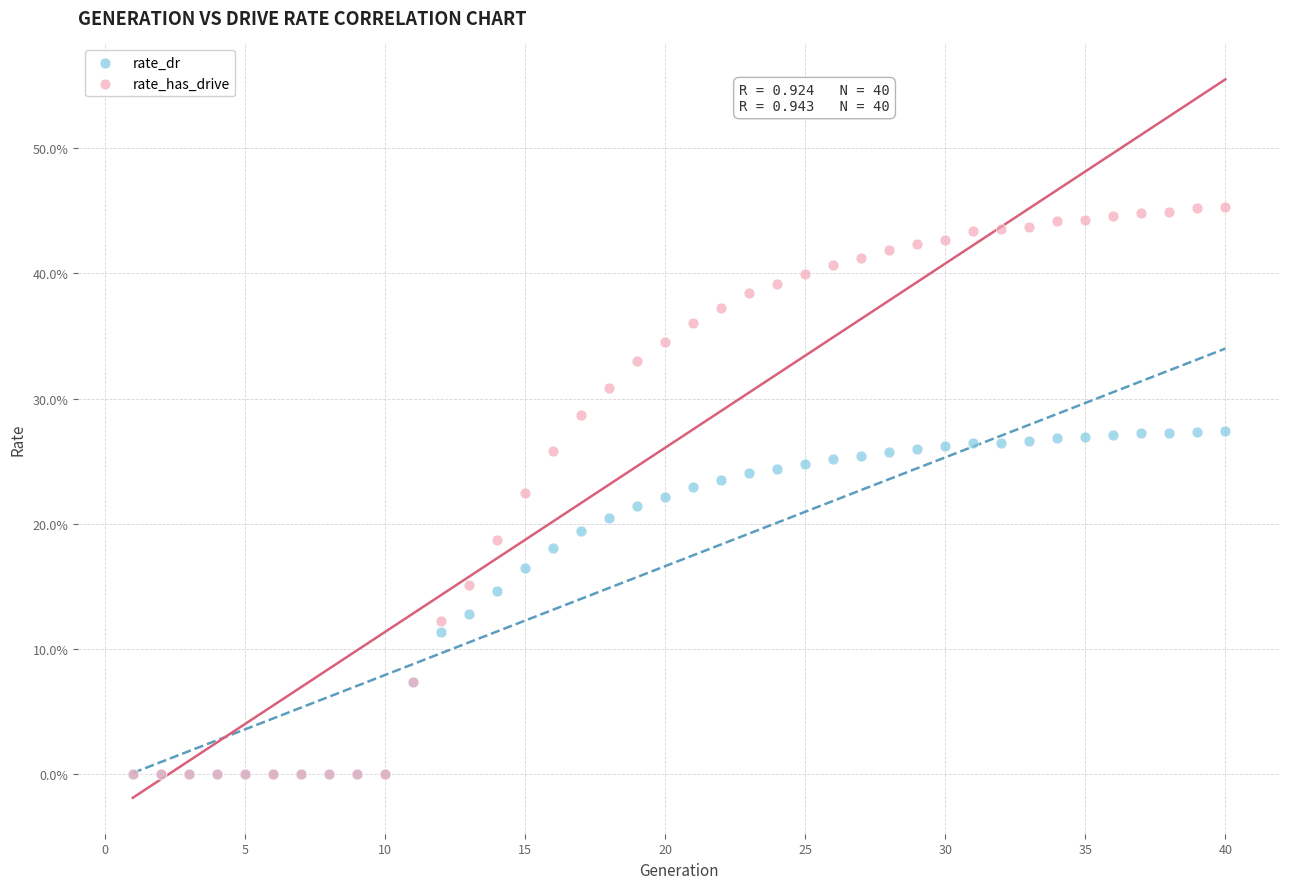

Which series reaches the maximum Y coordinate?

rate_has_drive